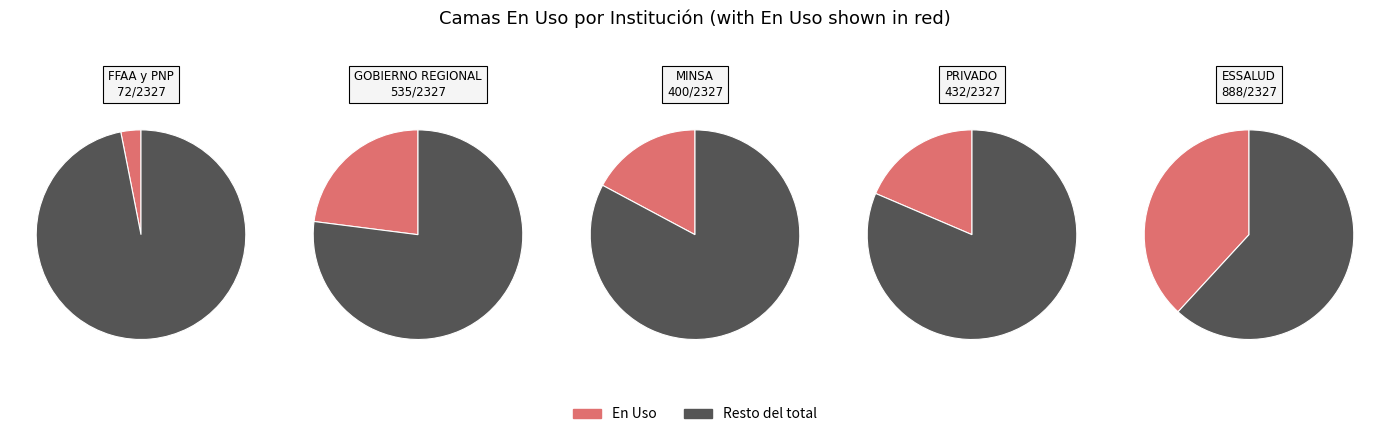

Count the number of slices in the pie.

5